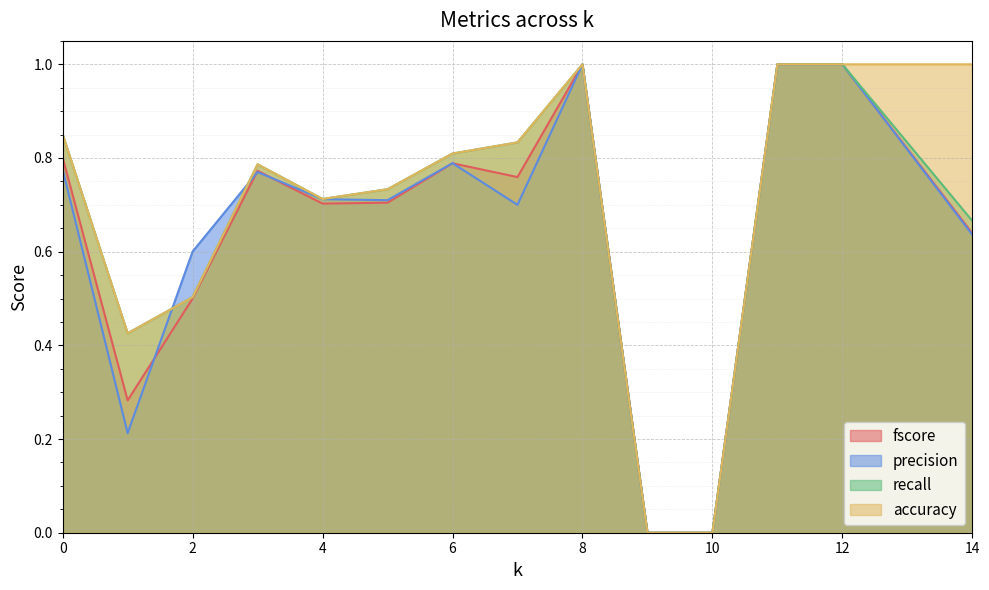

Where do precision and fscore first cross each other?

1 and 2